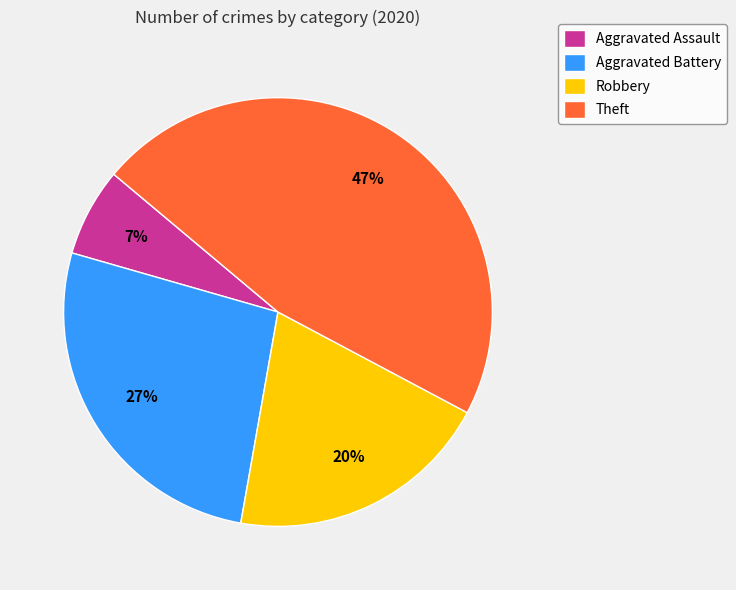

Is it true that Robbery is 20% of the pie?

True